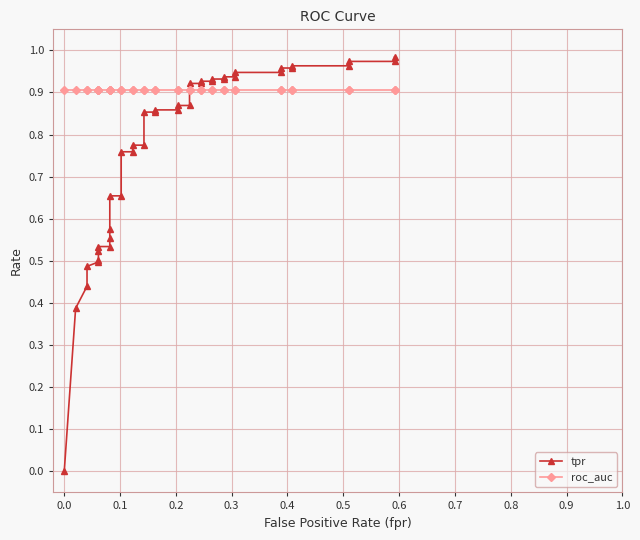

Which series ends up on top after the final intersection of roc_auc and tpr?

tpr